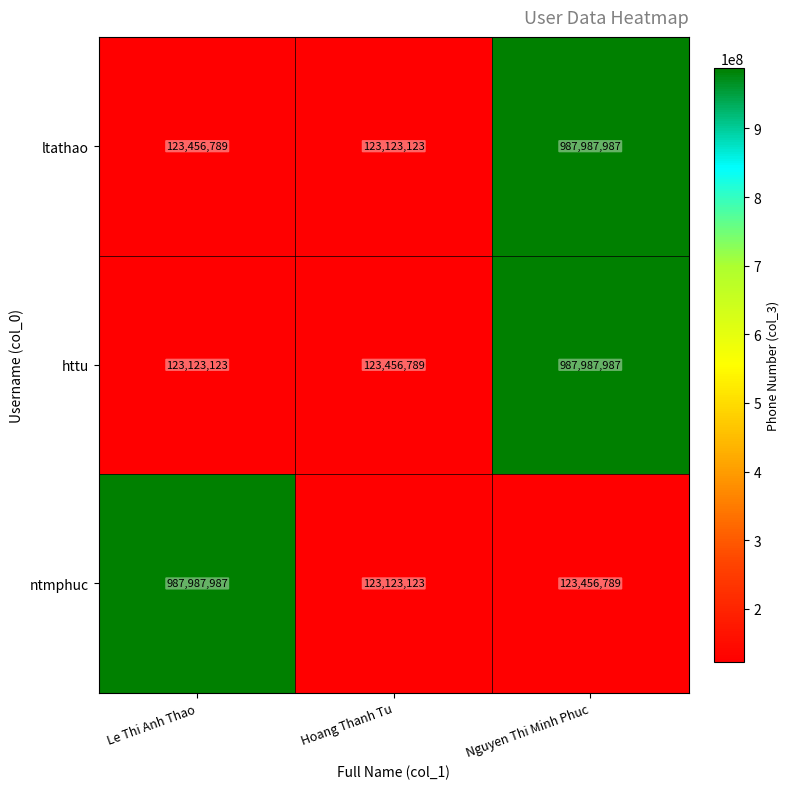

The value of ntmphuc at Hoang Thanh Tu is 123123123. True or false?

True